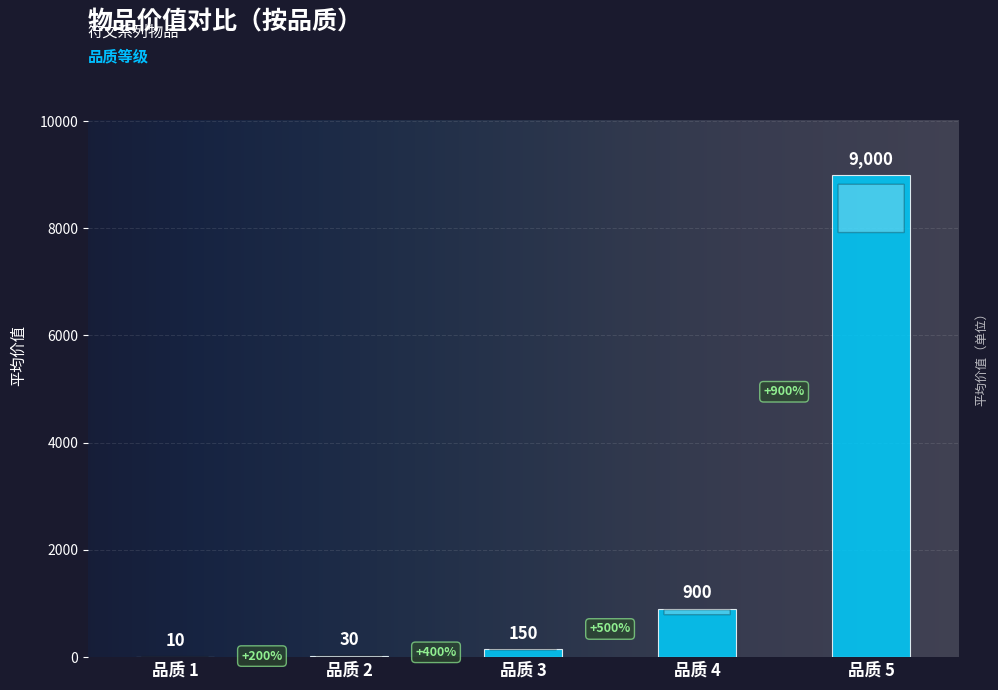

What is the sum of all values?

10090